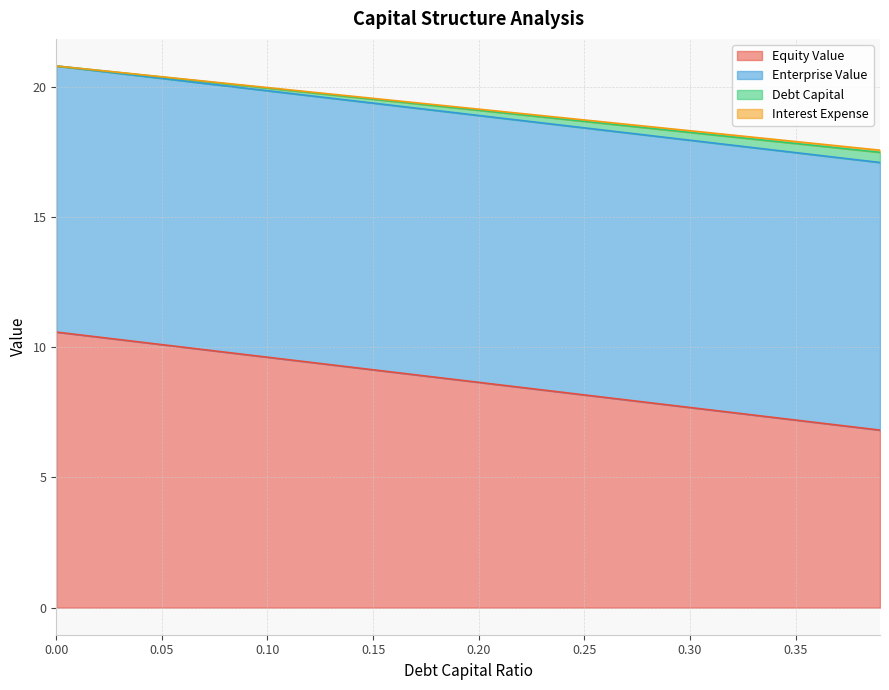

What is the minimum value for Equity Value?

6.8